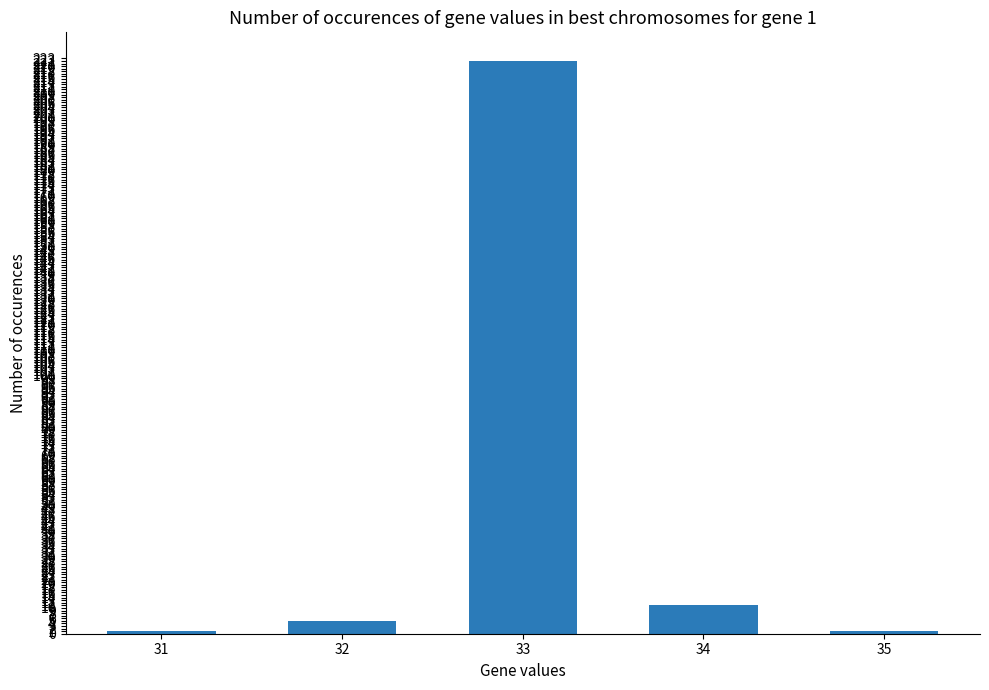

What is the change in value from 33 to 34?

-211